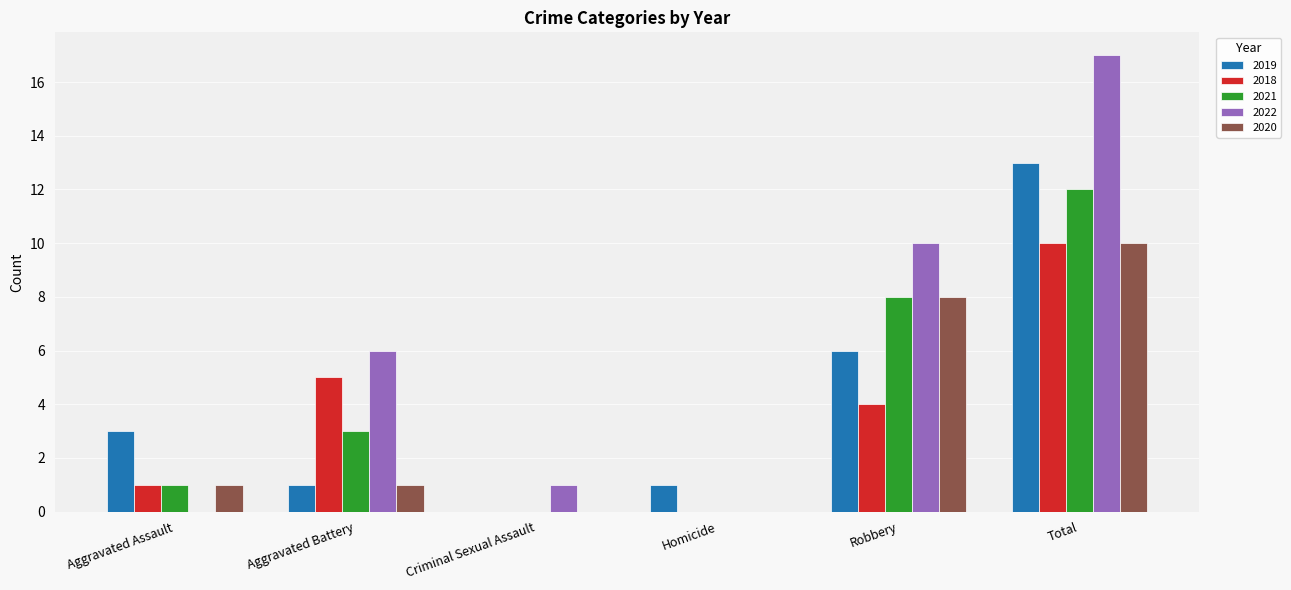

Are the bars horizontal?

No